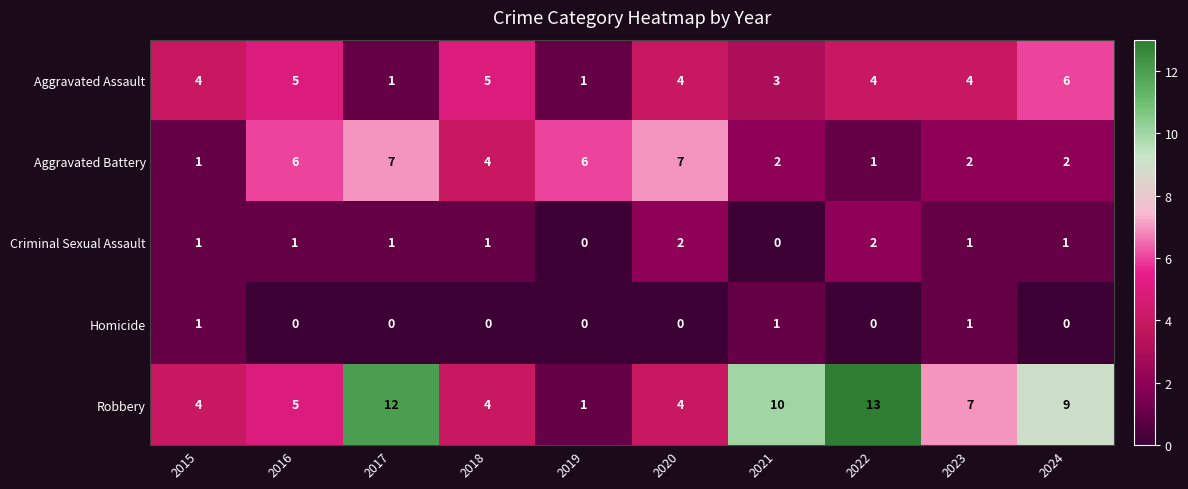

The Aggravated Assault series shows 4 at 2015. True or false?

True